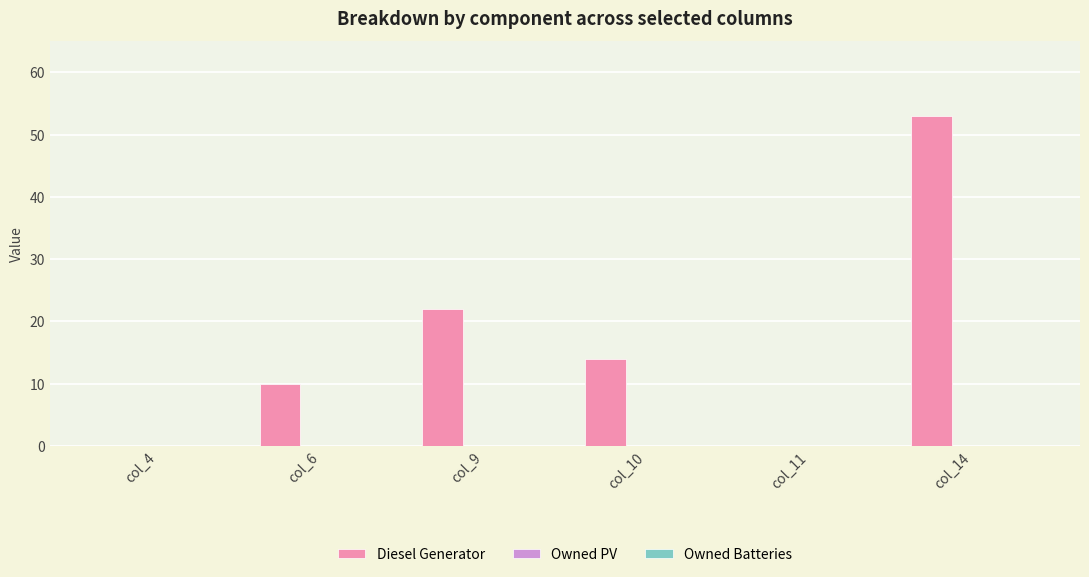

True or false: the data shows 9 at col_9.

False